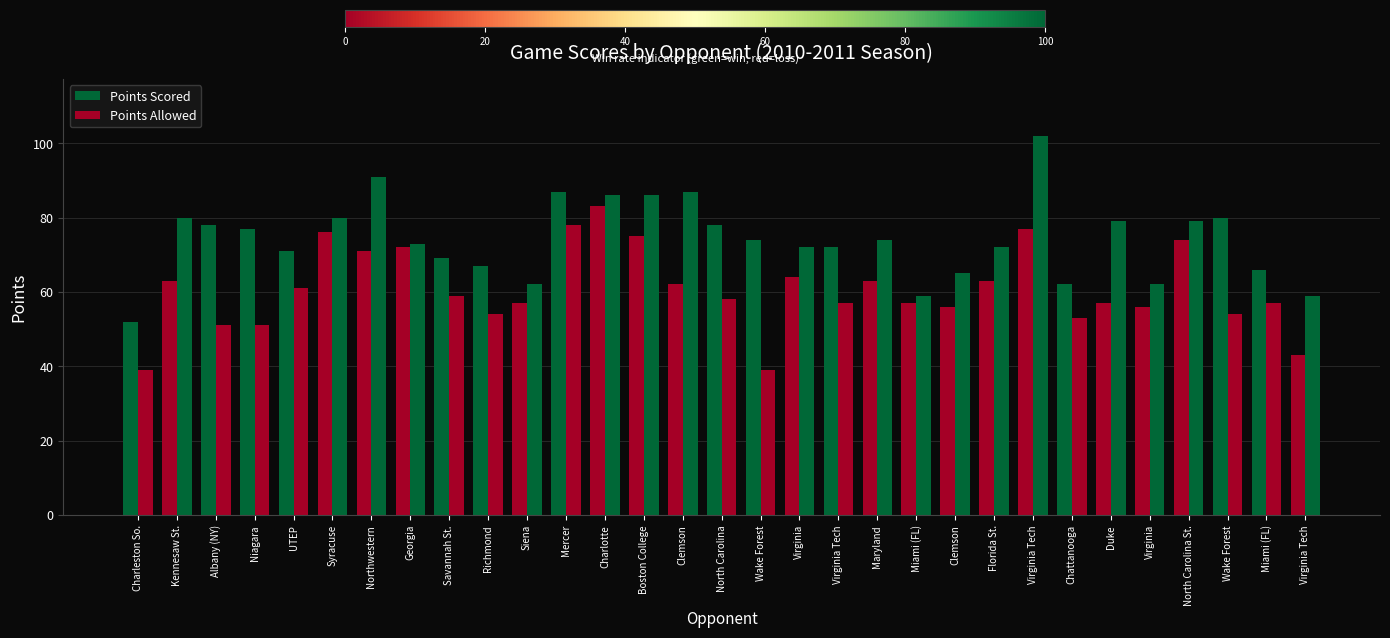

Between North Carolina St. and Georgia, which is larger?

North Carolina St.